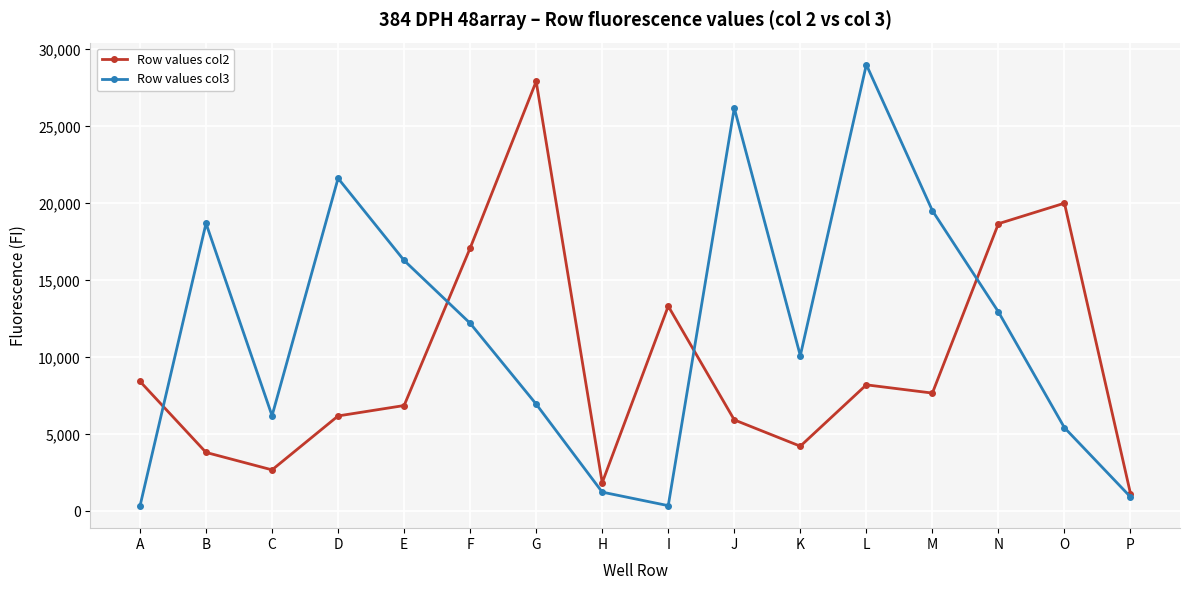

What is the difference between the maximum and second lowest values in the Row values col3 series?

28632